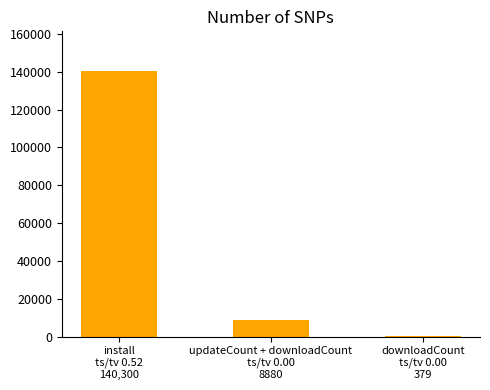

What is the greatest value displayed?

140300